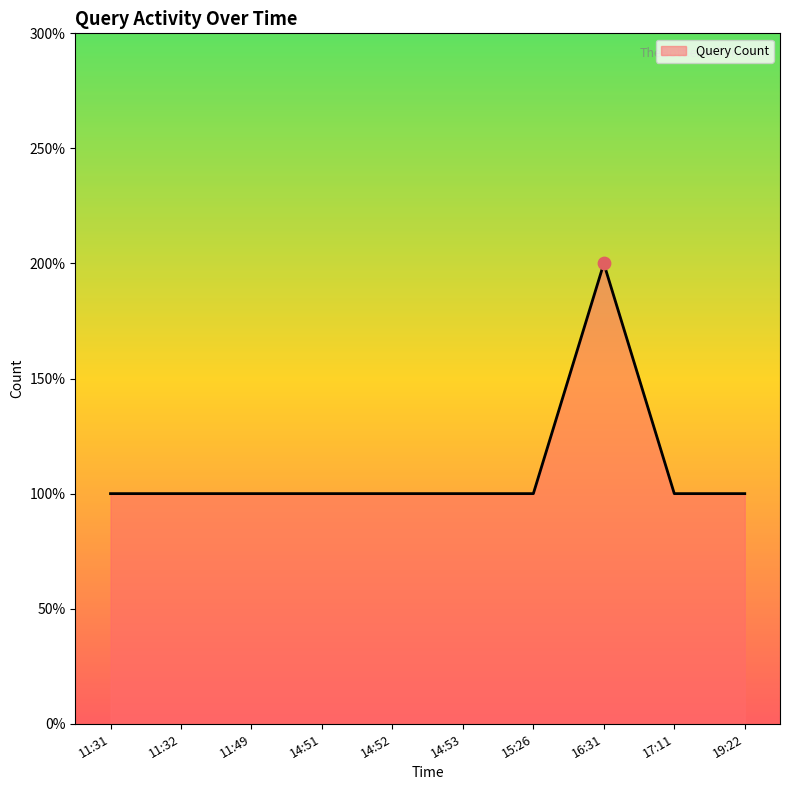

Between 11:49 and 11:32, which is larger?

11:49